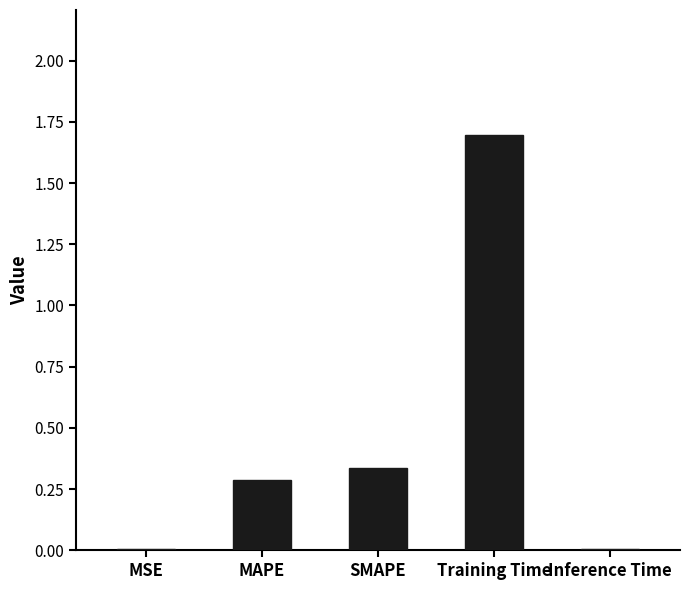

What is the average value?

0.5